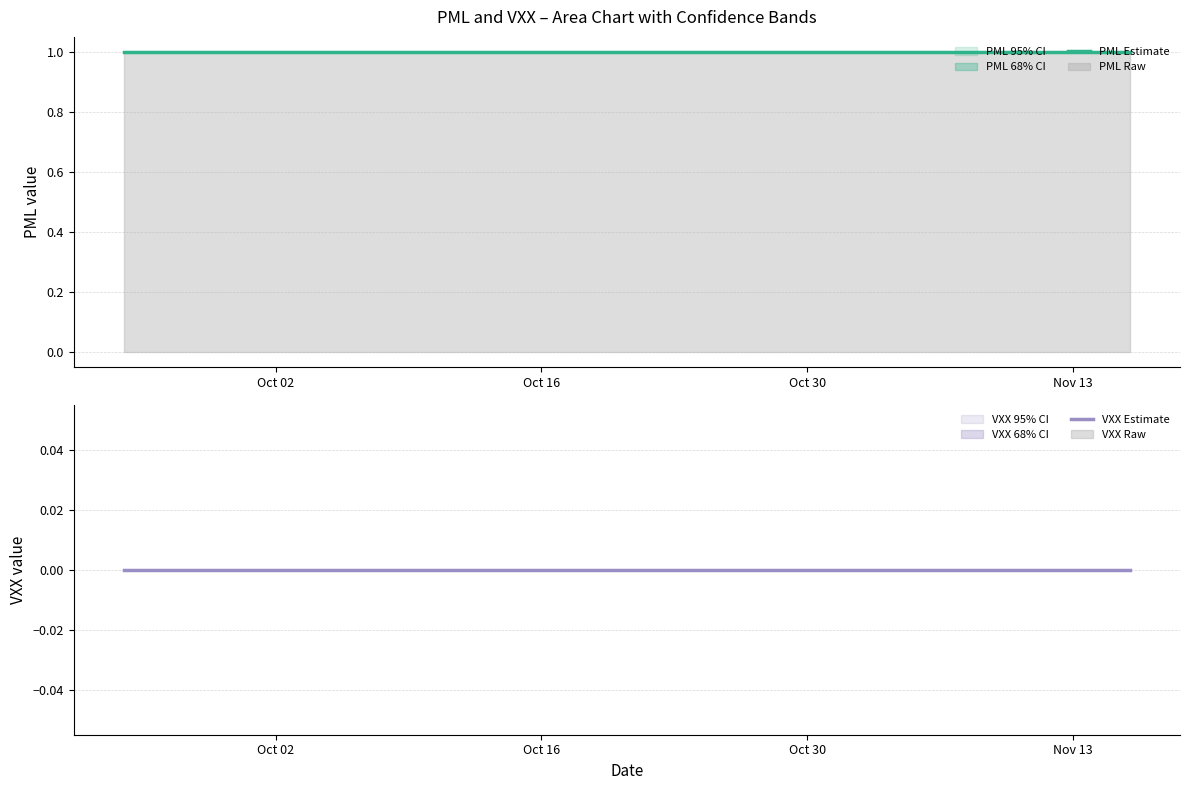

What is the total value across all series at Oct 30?

1